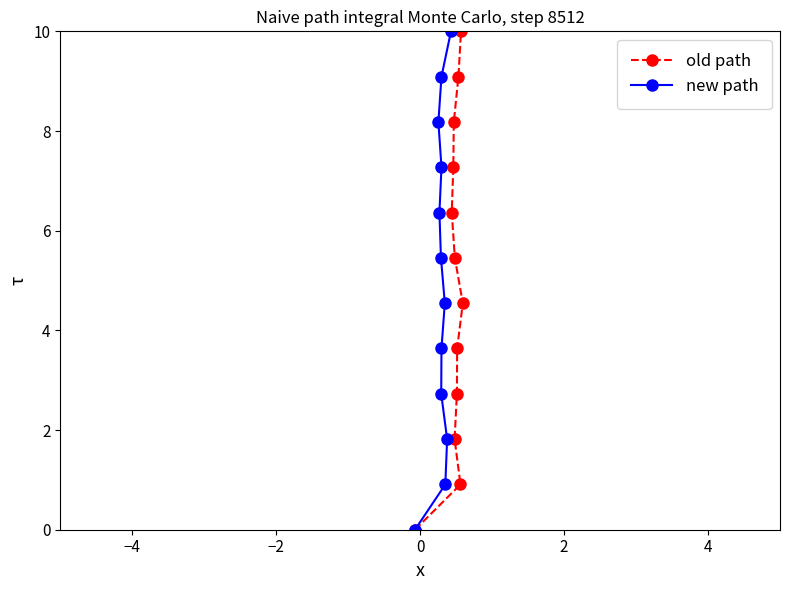

What is the maximum value for old path?

10.0